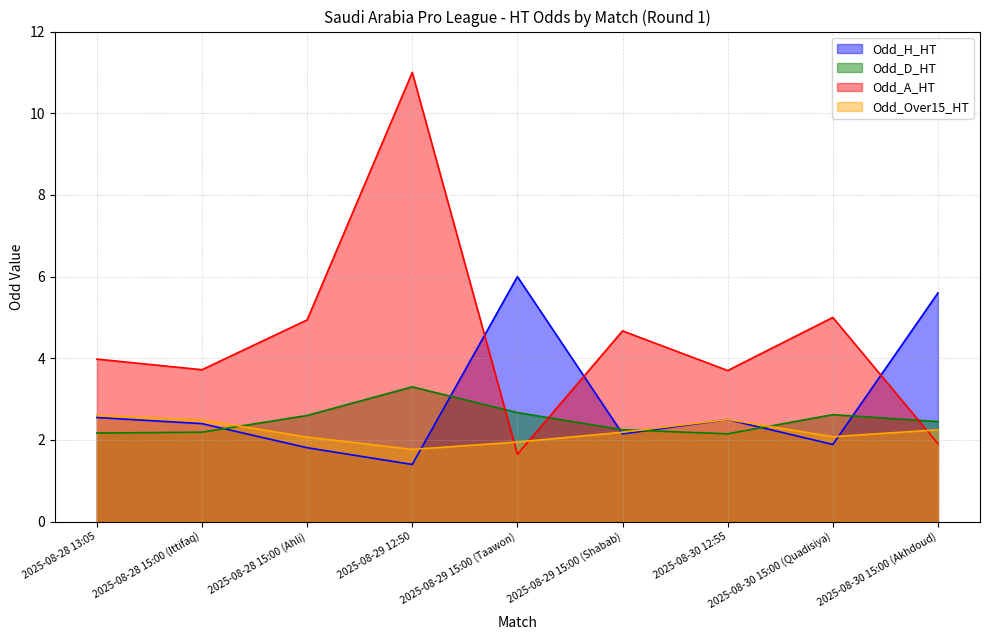

What are all the series names shown in the legend?

Odd_H_HT, Odd_D_HT, Odd_A_HT, Odd_Over15_HT